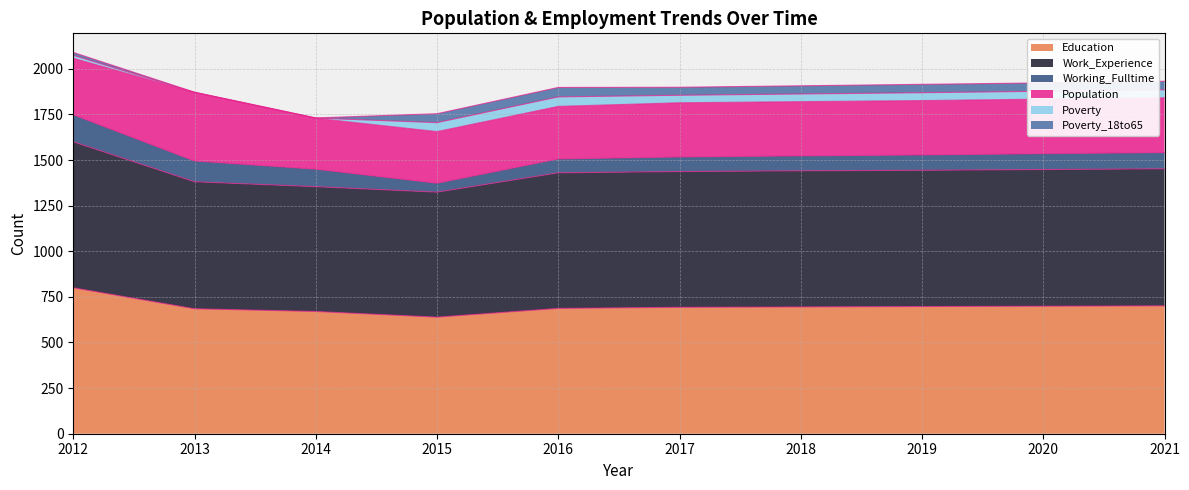

What is the total value across all series at 2014?

1731